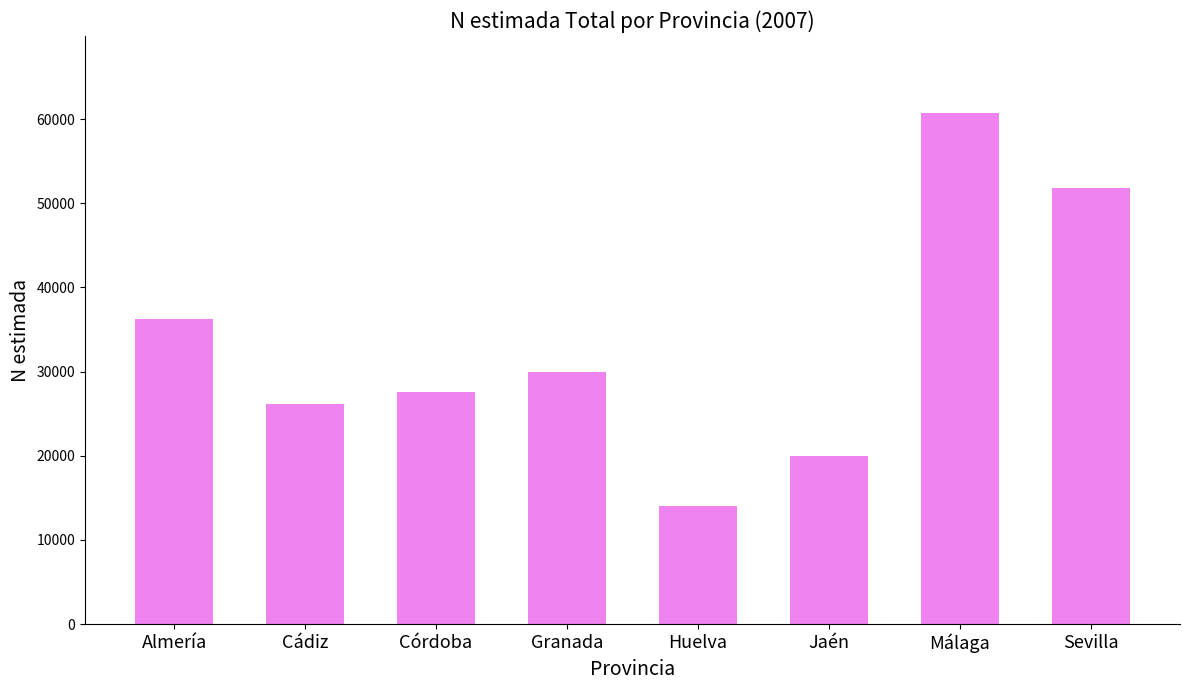

Rank the categories by value from lowest to highest.

Huelva, Jaén, Cádiz, Córdoba, Granada, Almería, Sevilla, Málaga